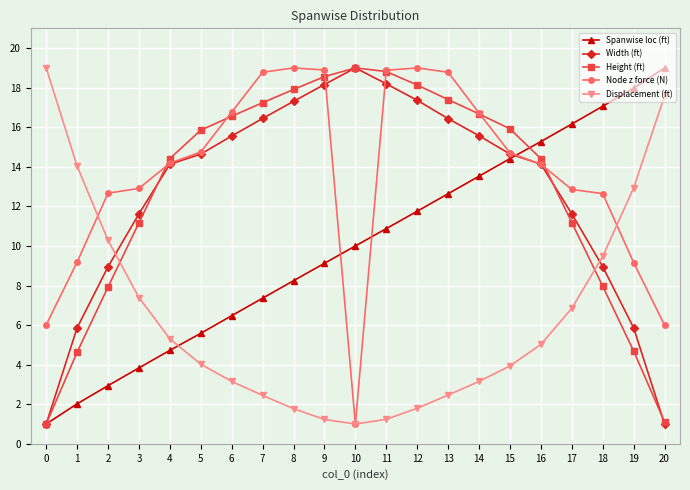

What is the difference between the second highest and second lowest values in the Displacement (ft) series?

16.3